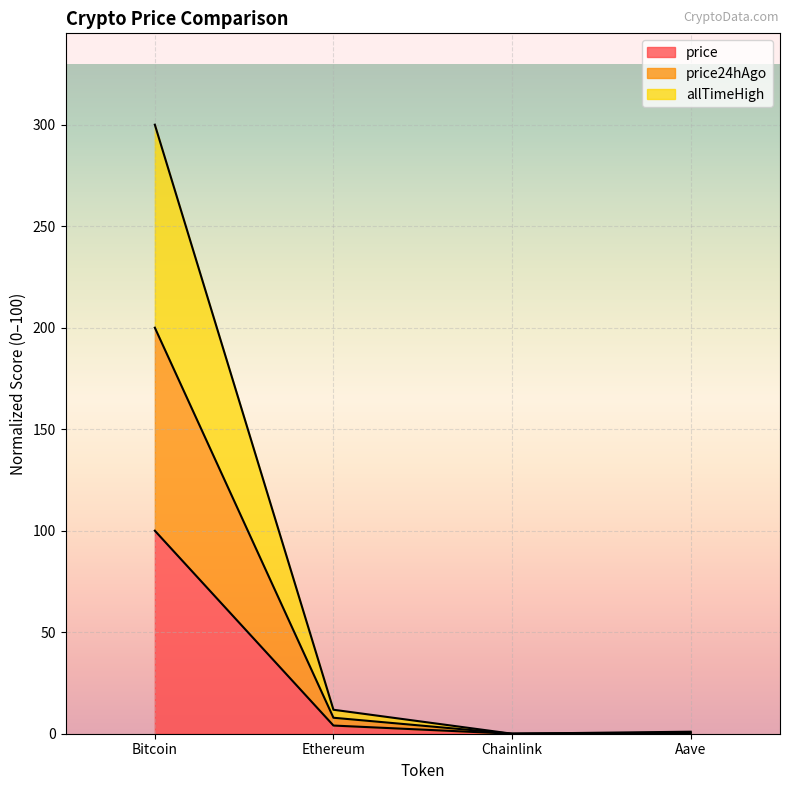

Which series has the widest spread of values?

allTimeHigh